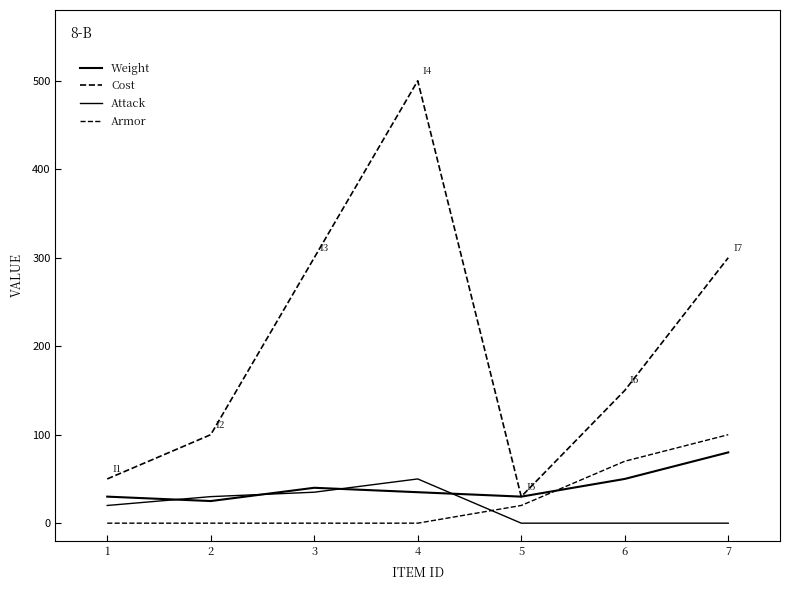

What is the value of the Cost point at the 4th from the left?

500